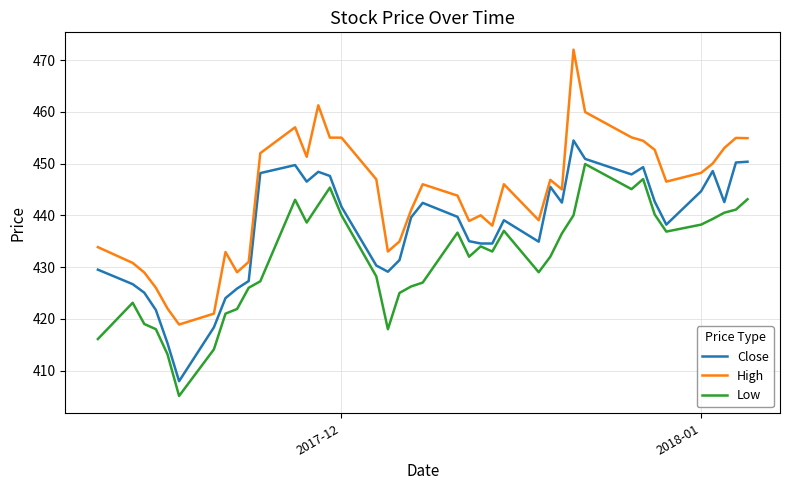

True or false: High and Low cross at least once.

False